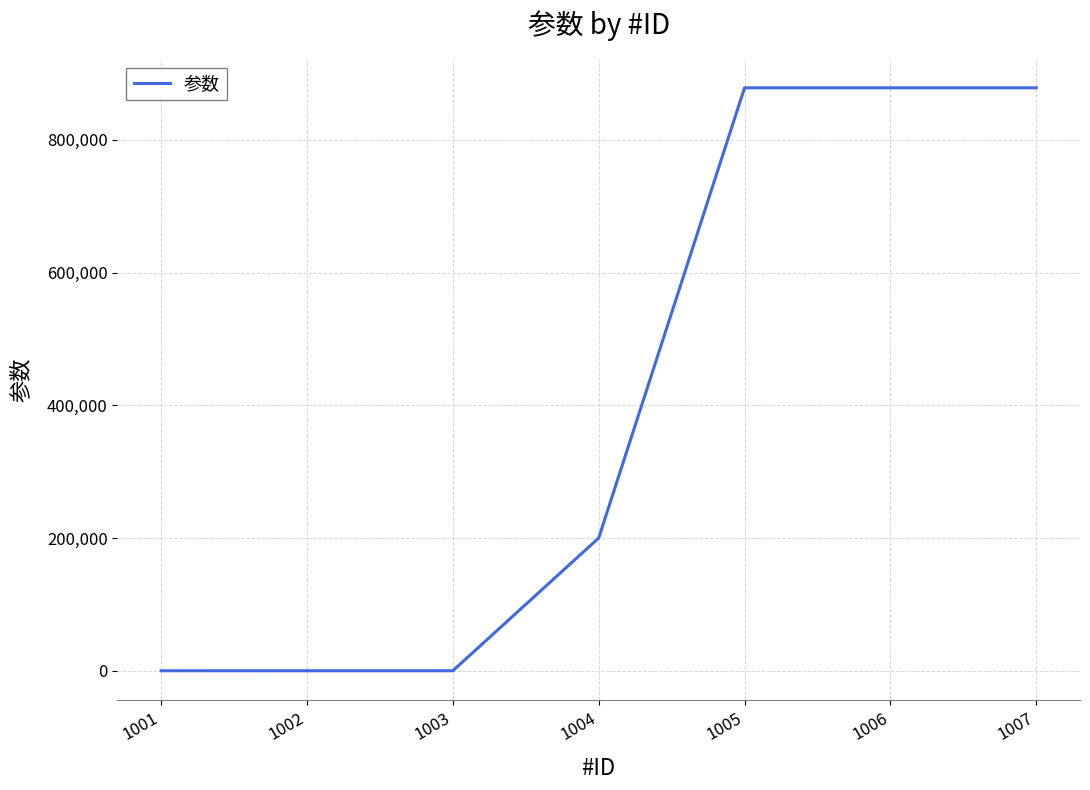

What is the average value?

404976